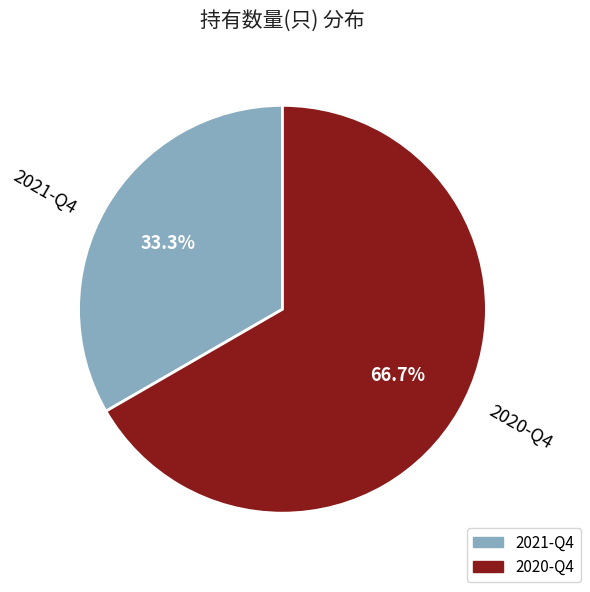

What is the total percentage of 2020-Q4 and 2021-Q4?

100.0%